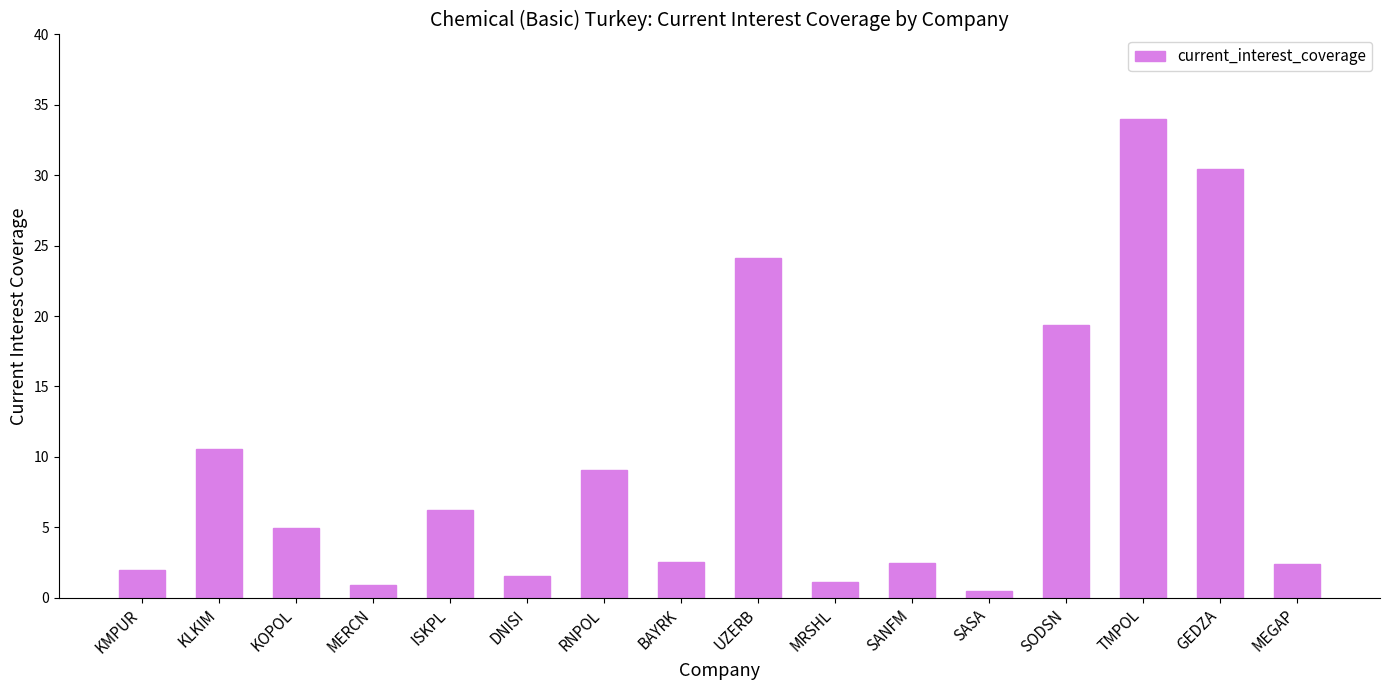

What is the change in value from KOPOL to RNPOL?

+4.1